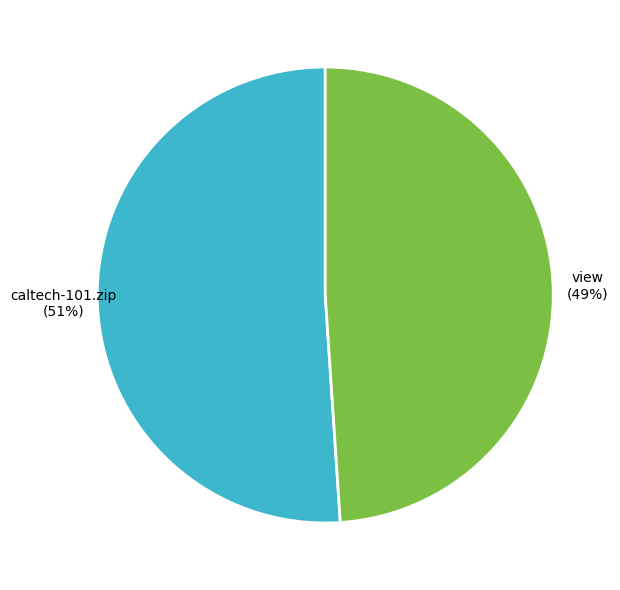

To the nearest percent, what portion does caltech-101.zip represent?

51%